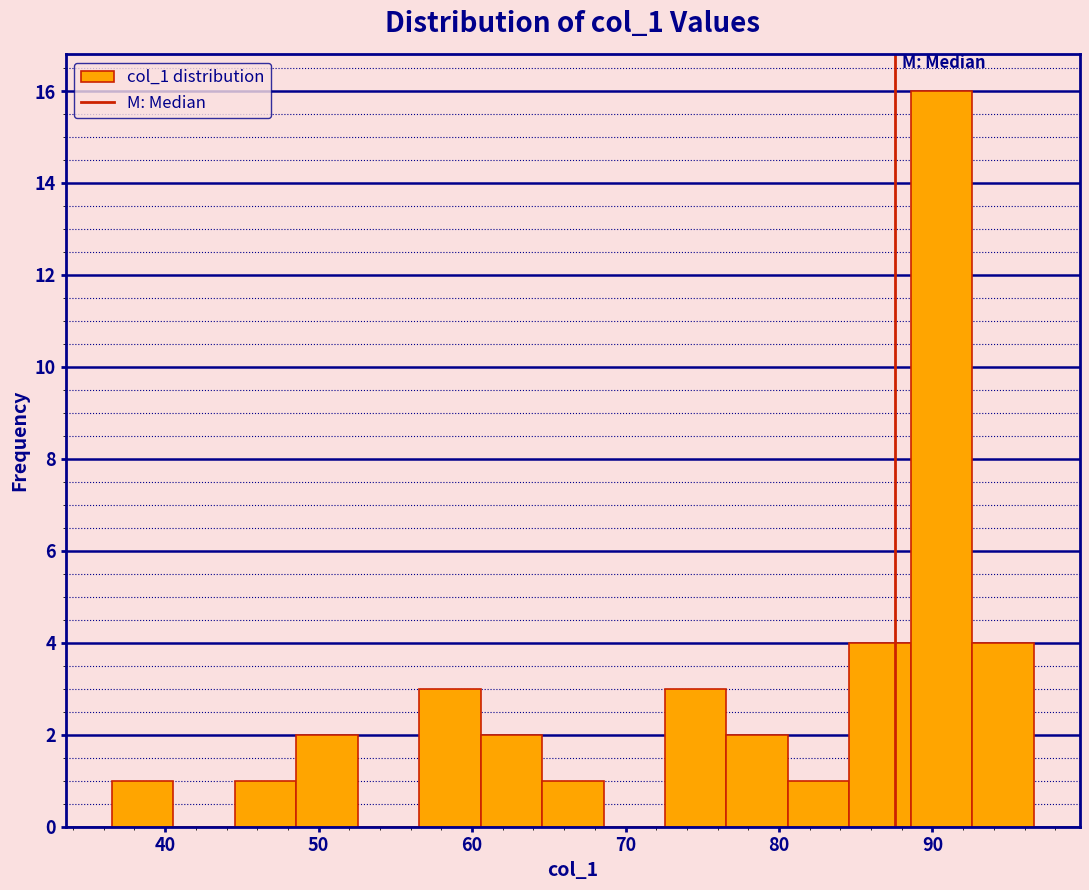

Reading left to right, transcribe this chart: for each bar, give the range it covers on the x-axis and its height. Neither the bar edges nor the heights are printed on the chart, so give them approximately, as read against the axes.

37 to 41: 1
41 to 45: 0
45 to 49: 1
49 to 53: 2
53 to 57: 0
57 to 61: 3
61 to 65: 2
65 to 69: 1
69 to 73: 0
73 to 77: 3
77 to 81: 2
81 to 85: 1
85 to 89: 4
89 to 93: 16
93 to 97: 4